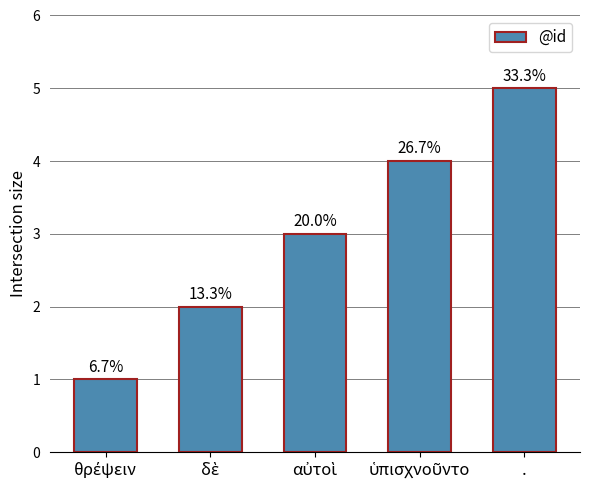

How many bars are there in total?

5